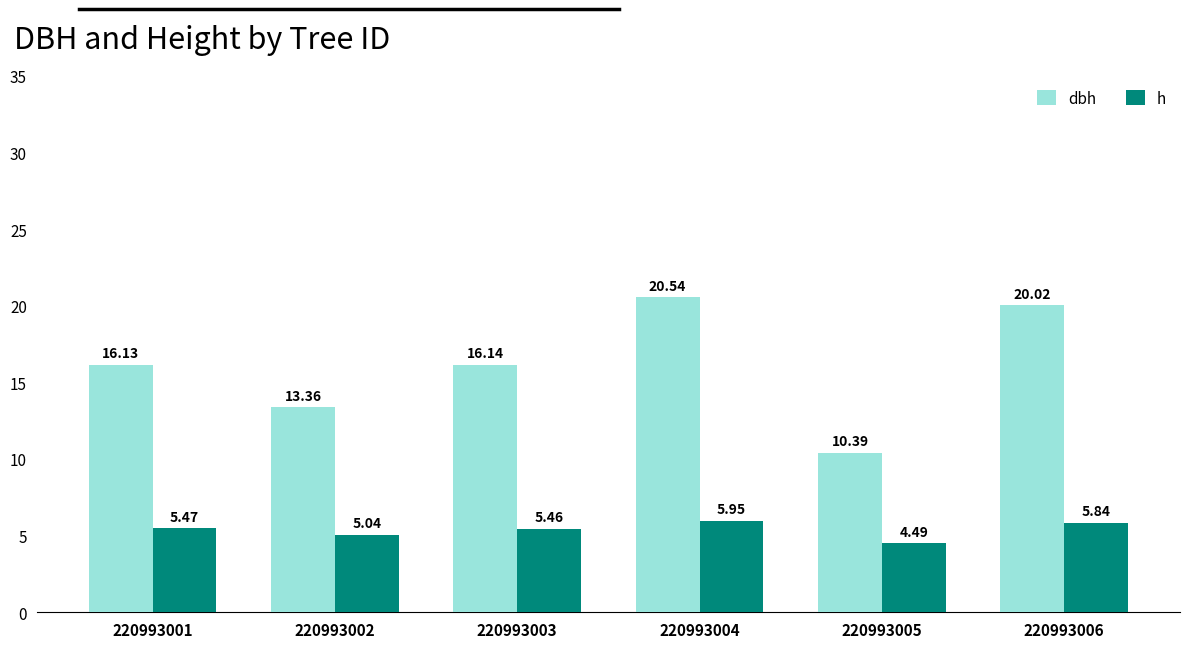

What is the difference between the maximum and second lowest values in the h series?

0.9